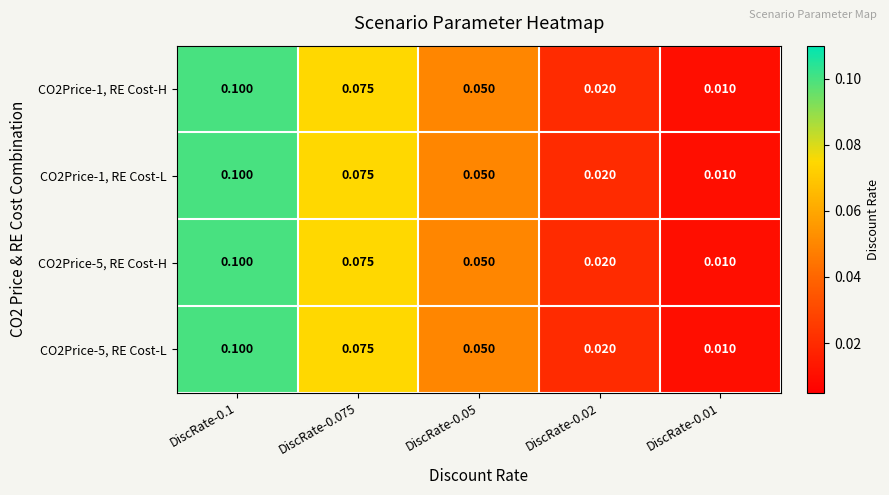

What is the total value across all series at DiscRate-0.1?

0.4